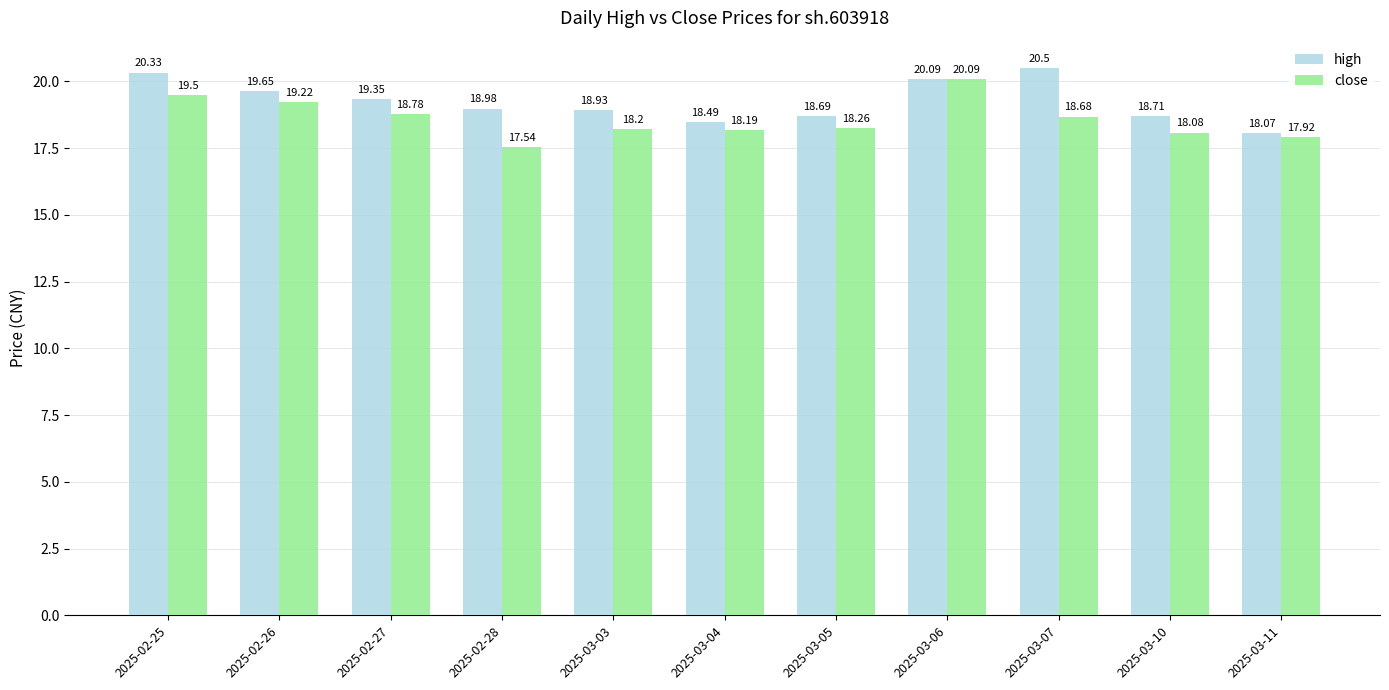

The value of close at 2025-02-27 is 18.8. True or false?

True